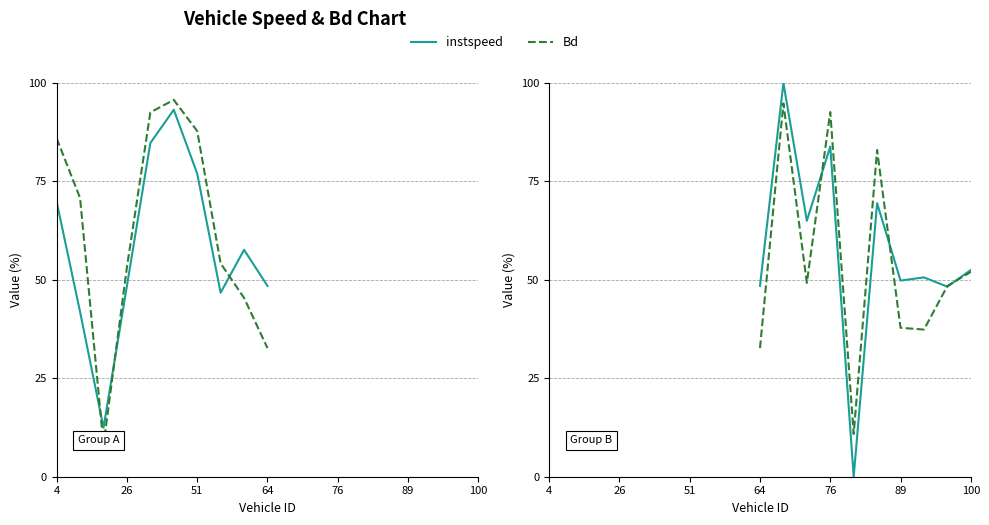

What is the difference between the second highest and minimum values in the instspeed series?

83.9